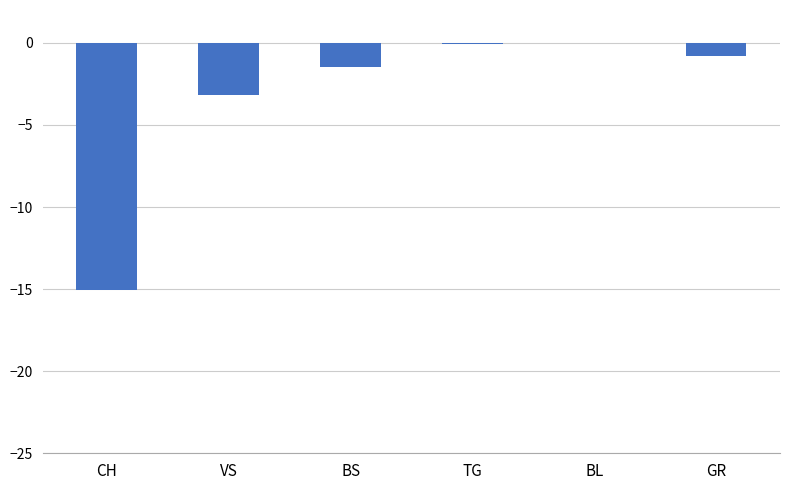

What is the change in value from TG to GR?

-0.7